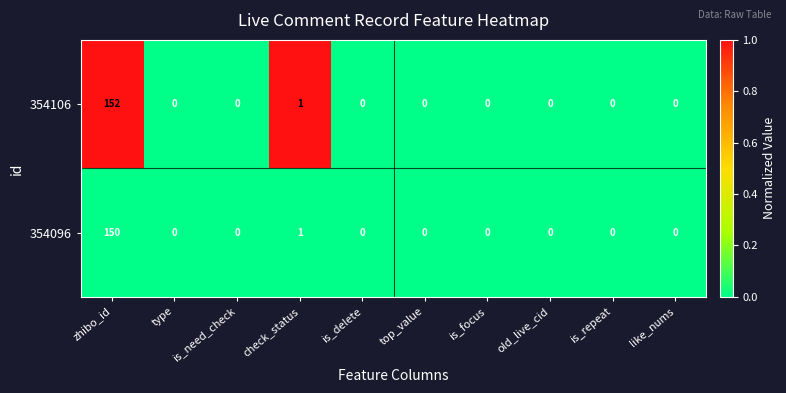

Which series has the largest total across all categories?

354106